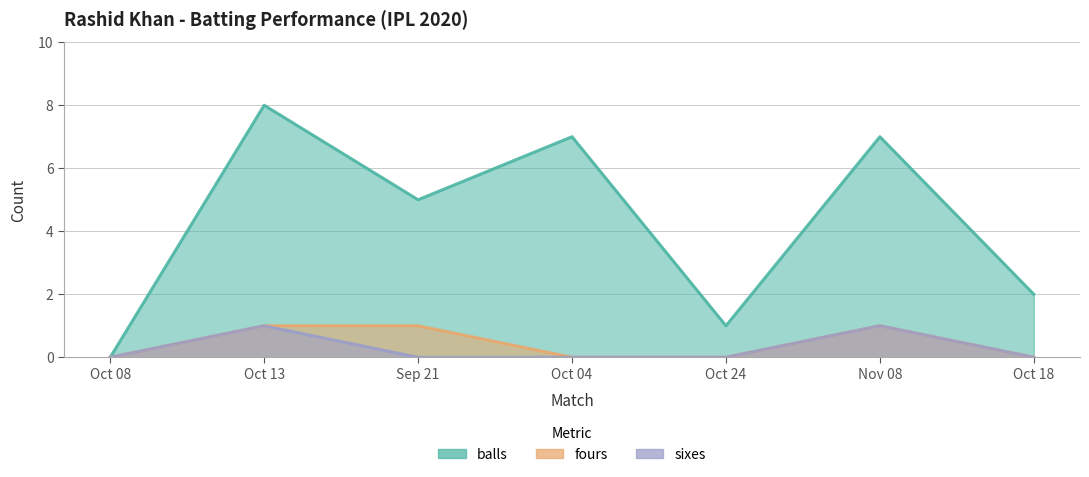

Does the chart display data point markers on the line(s)?

No